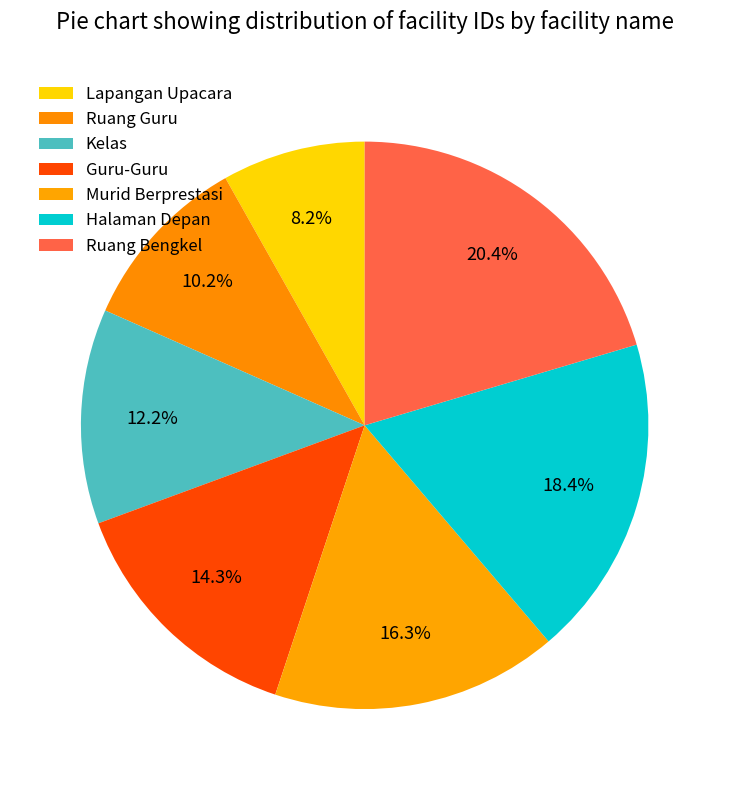

Which slice is the largest?

Ruang Bengkel